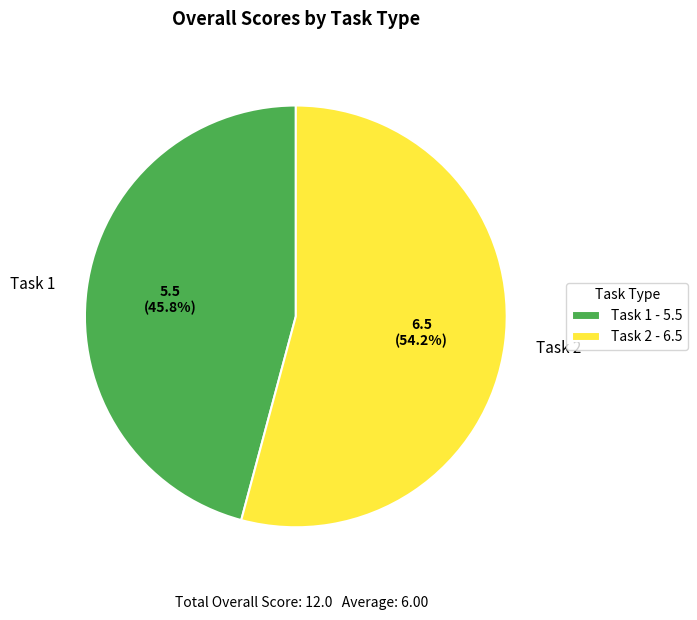

How many segments does this pie chart have?

2